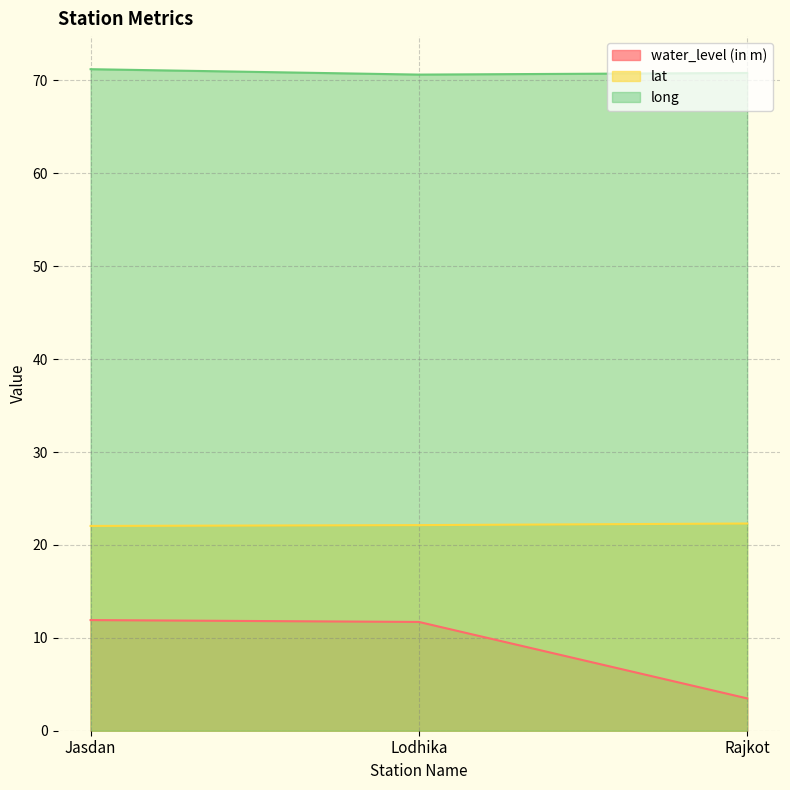

Between Rajkot and Jasdan, which is larger?

Jasdan